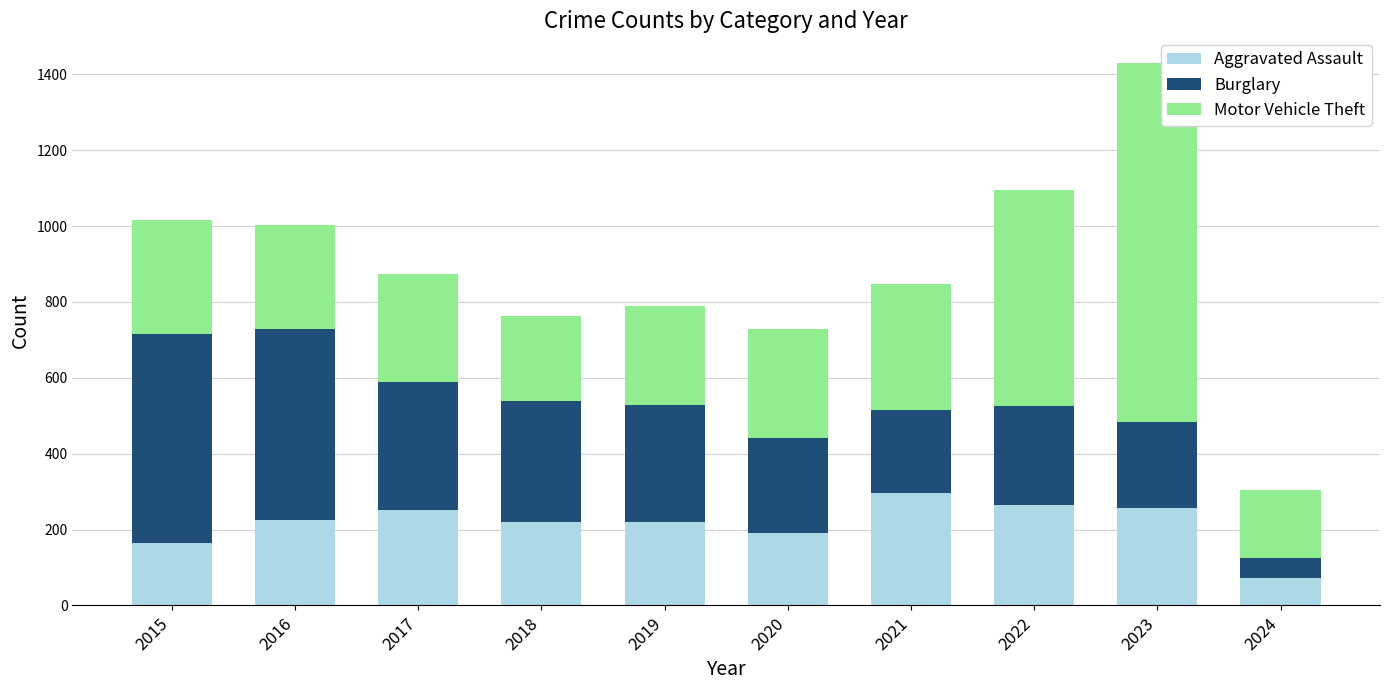

The Aggravated Assault series shows 70 at 2016. True or false?

False